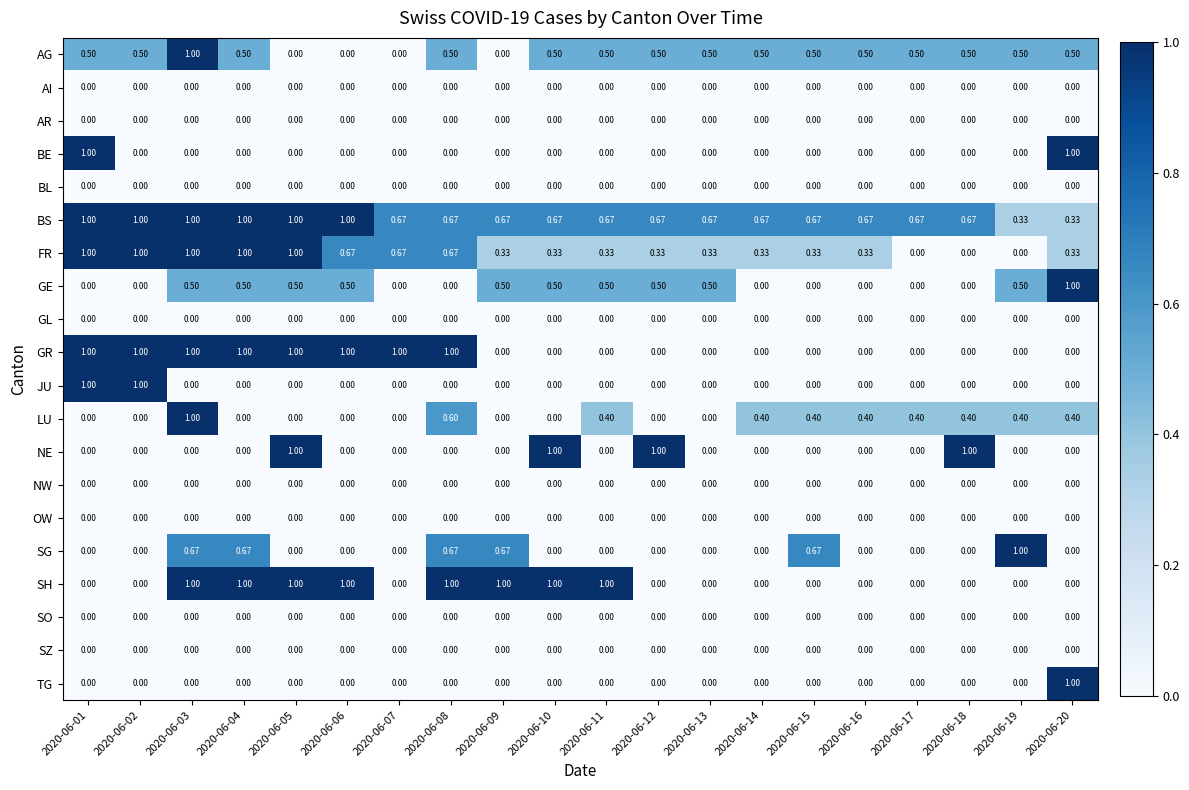

Between 2020-06-06 and 2020-06-11, which series saw the biggest shift?

GR